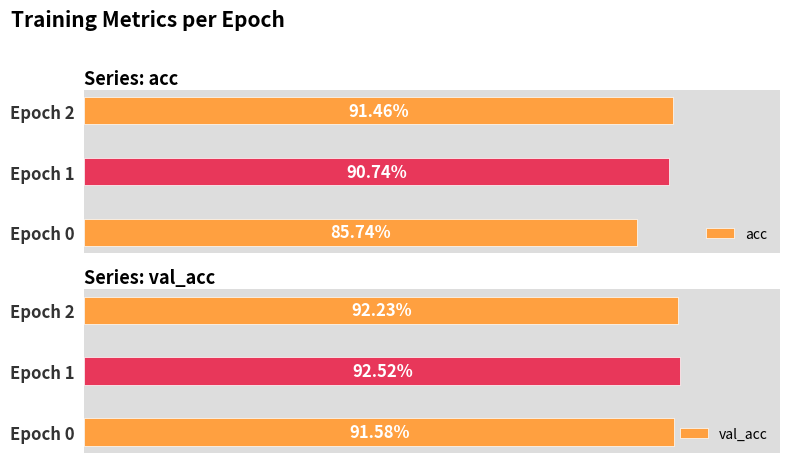

How many acc values are between 0 and 1?

3